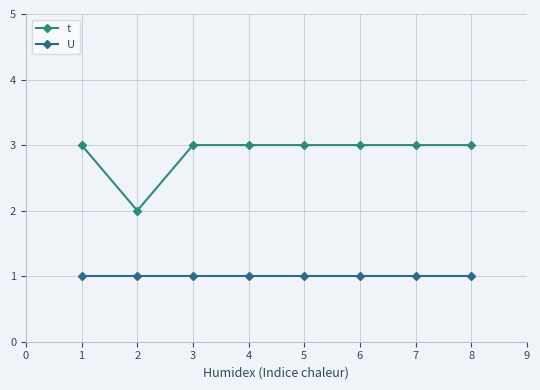

Does the chart have visible grid lines?

Yes